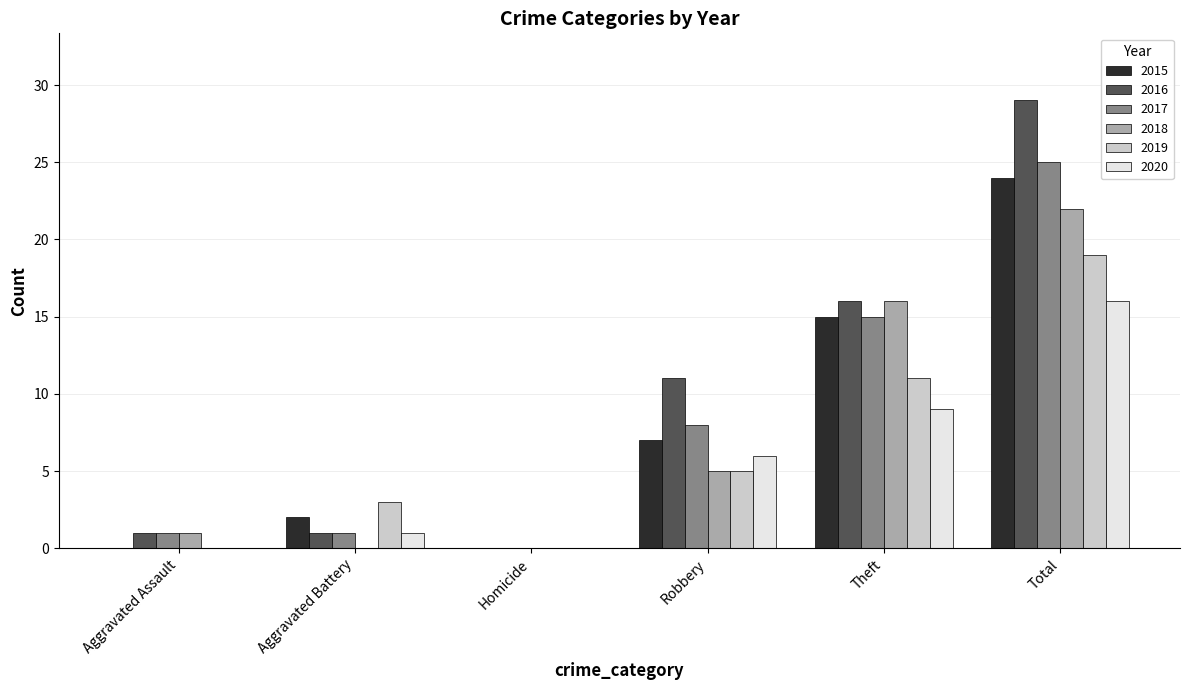

At which label does 2020 reach its peak?

Total